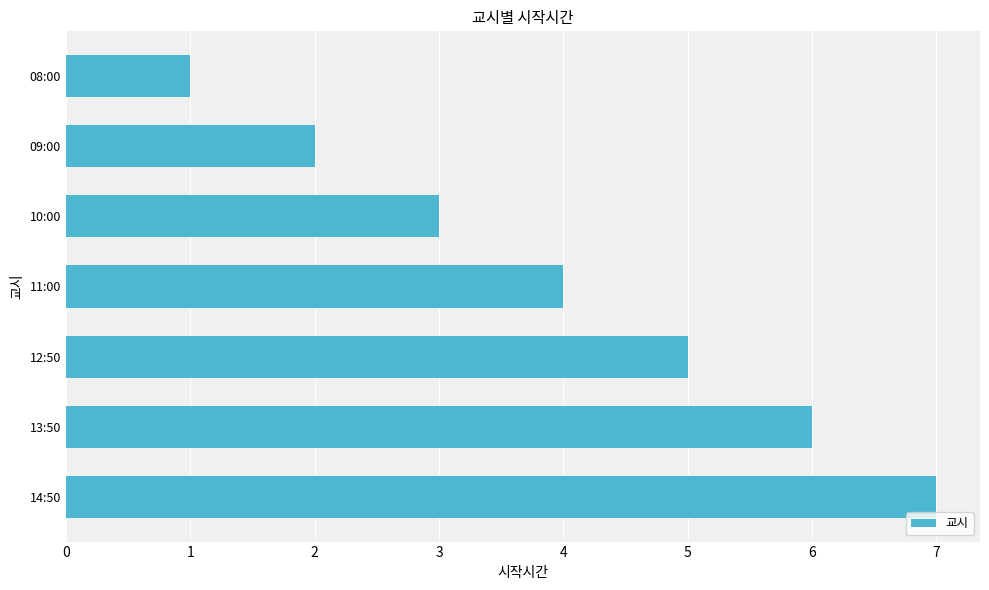

What is the difference between the maximum and minimum values?

6